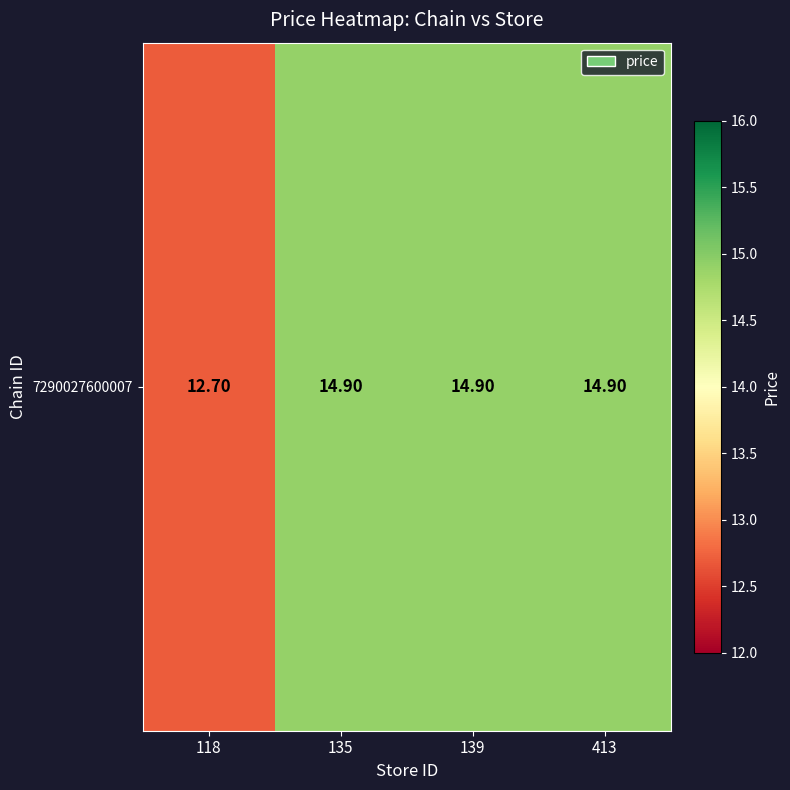

How many values exceed 14?

3